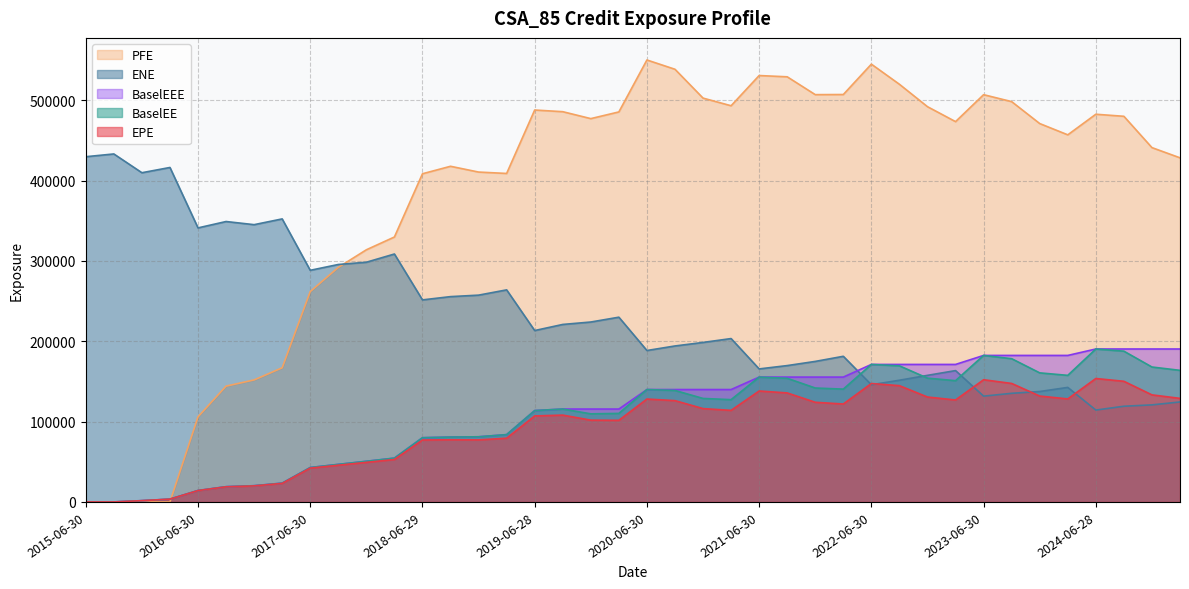

True or false: BaselEEE and EPE intersect in this chart.

False